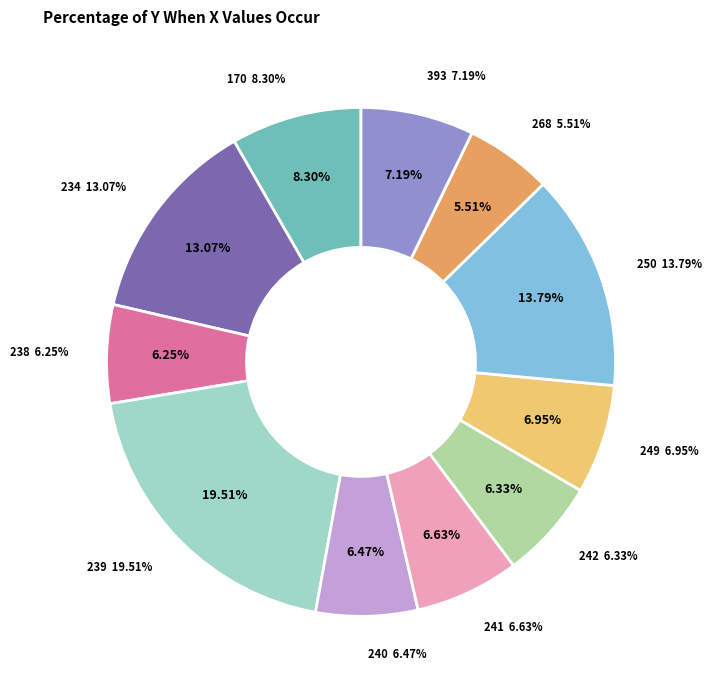

True or false: 240 accounts for 12% of the total.

False